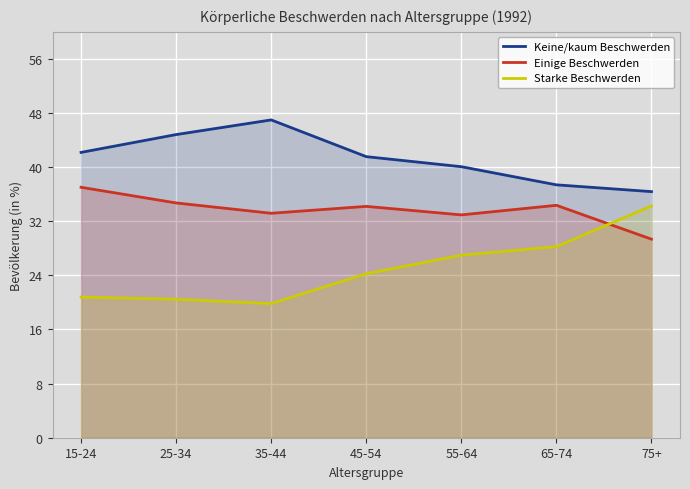

Is it true that Keine/kaum Beschwerden equals 41.6 at 45-54?

True